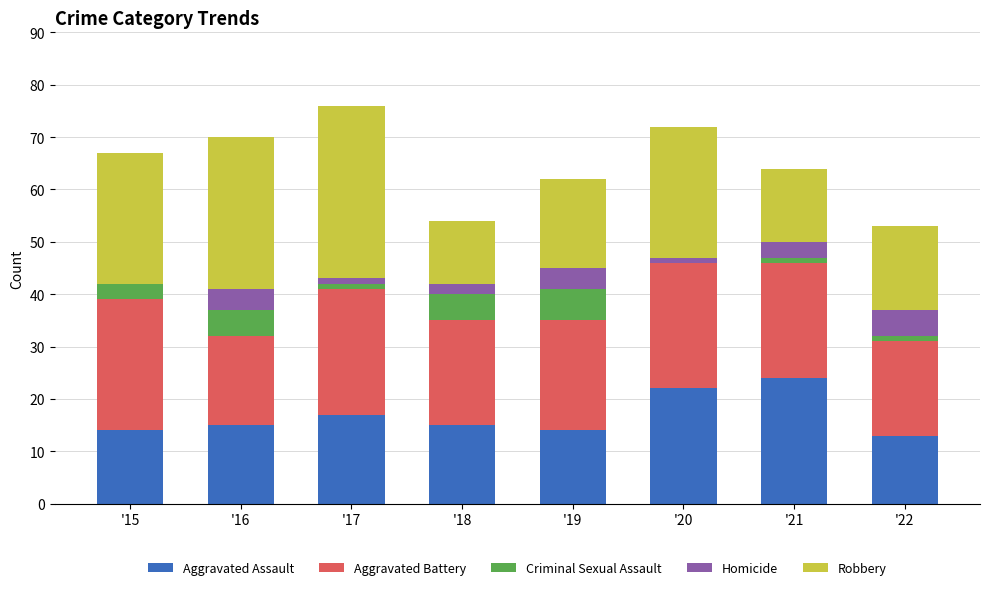

What is the sum of all Aggravated Assault values?

134